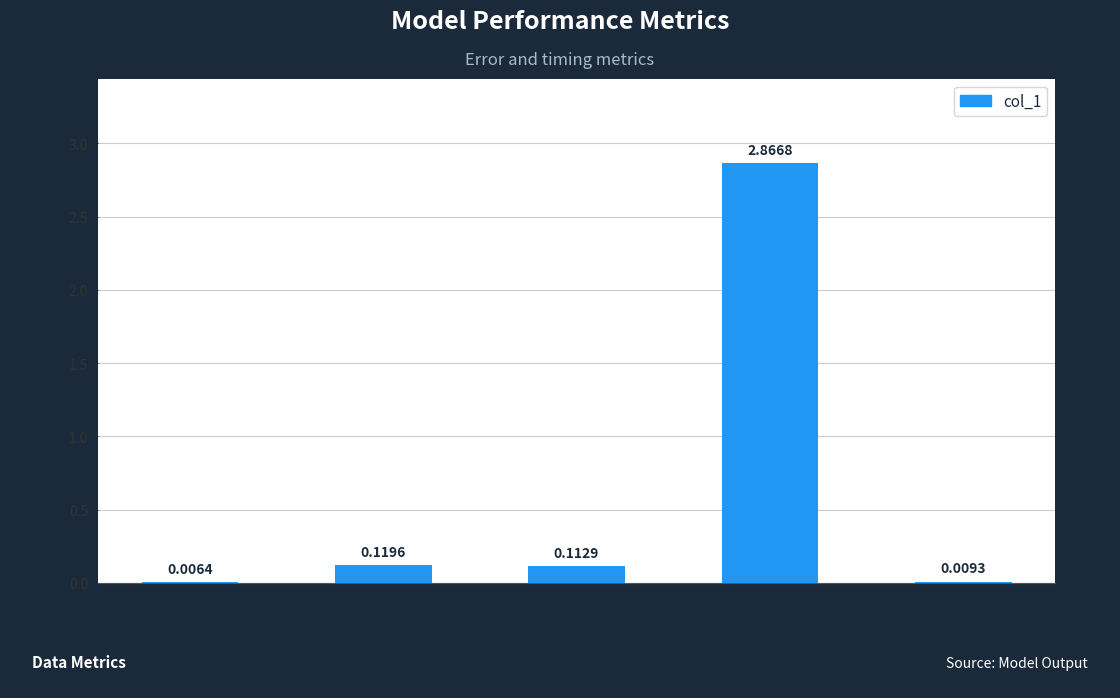

What is the sum of all values?

3.1